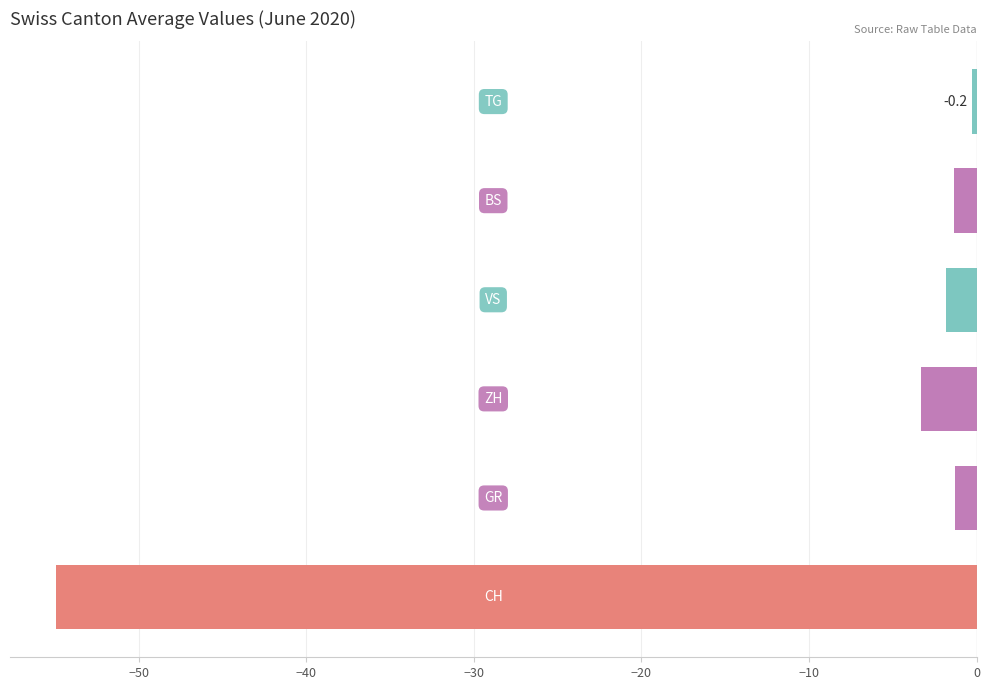

What are all the series names shown in the legend?

CH, GR, ZH, VS, BS, TG